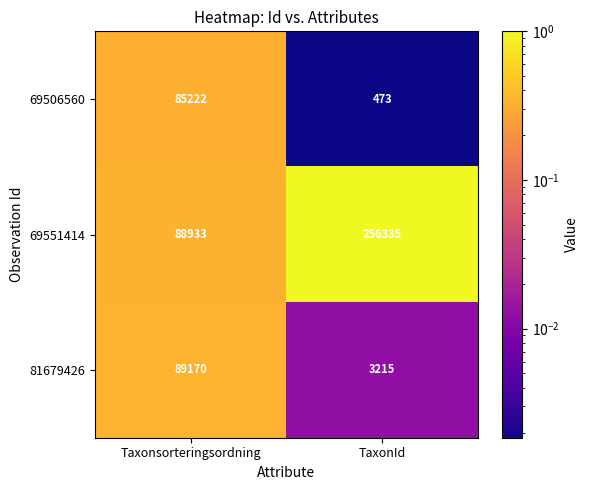

What is the sum of all 69551414 values?

345268